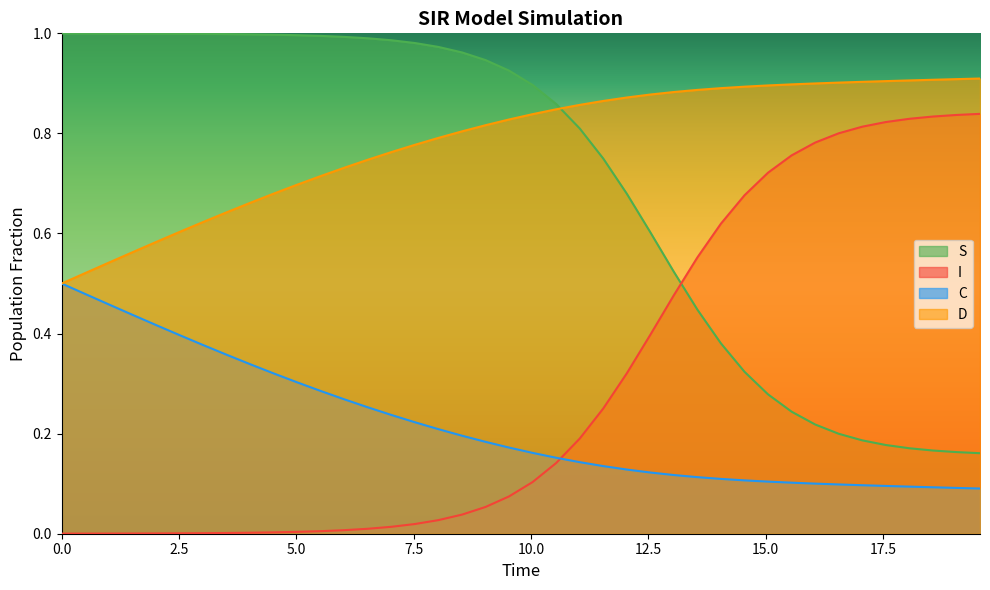

Reading left to right, transcribe all the data shown in this chart.

S: 1.0	1.0	1.0	1.0	1.0	1.0	1.0	1.0	1.0	1.0	1.0	1.0	1.0	1.0	1.0	1.0	1.0	1.0	0.9	0.9	0.9	0.9	0.8	0.7	0.7	0.6	0.5	0.4	0.4	0.3	0.3	0.2	0.2	0.2	0.2	0.2	0.2	0.2	0.2	0.2
I: 0.0	0.0	0.0	0.0	0.0	0.0	0.0	0.0	0.0	0.0	0.0	0.0	0.0	0.0	0.0	0.0	0.0	0.0	0.1	0.1	0.1	0.1	0.2	0.3	0.3	0.4	0.5	0.6	0.6	0.7	0.7	0.8	0.8	0.8	0.8	0.8	0.8	0.8	0.8	0.8
C: 0.5	0.5	0.5	0.4	0.4	0.4	0.4	0.4	0.3	0.3	0.3	0.3	0.3	0.3	0.2	0.2	0.2	0.2	0.2	0.2	0.2	0.2	0.1	0.1	0.1	0.1	0.1	0.1	0.1	0.1	0.1	0.1	0.1	0.1	0.1	0.1	0.1	0.1	0.1	0.1
D: 0.5	0.5	0.5	0.6	0.6	0.6	0.6	0.6	0.7	0.7	0.7	0.7	0.7	0.7	0.8	0.8	0.8	0.8	0.8	0.8	0.8	0.8	0.9	0.9	0.9	0.9	0.9	0.9	0.9	0.9	0.9	0.9	0.9	0.9	0.9	0.9	0.9	0.9	0.9	0.9